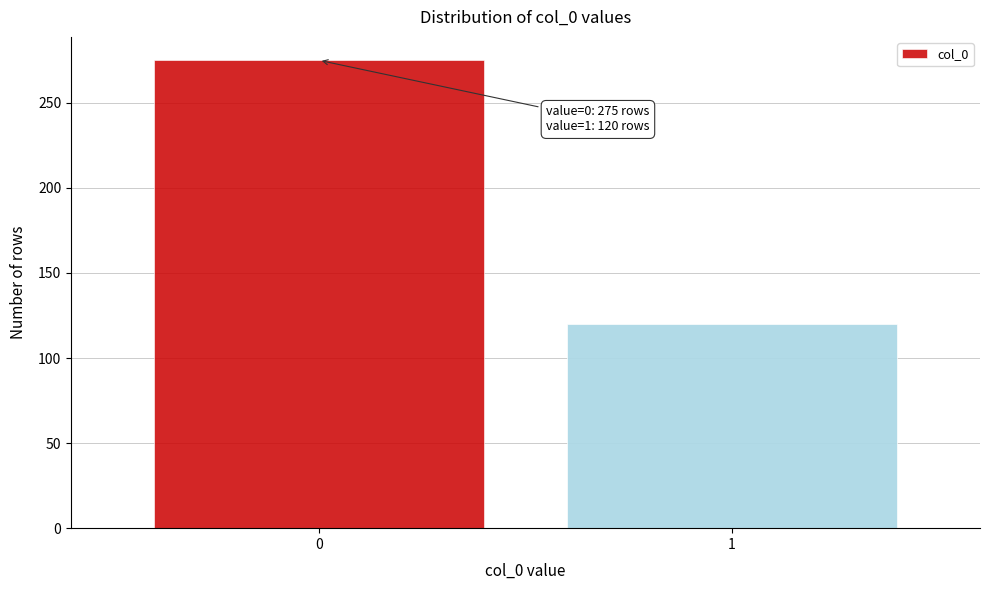

Reading left to right, extract all data points from this chart.

0=275	1=120